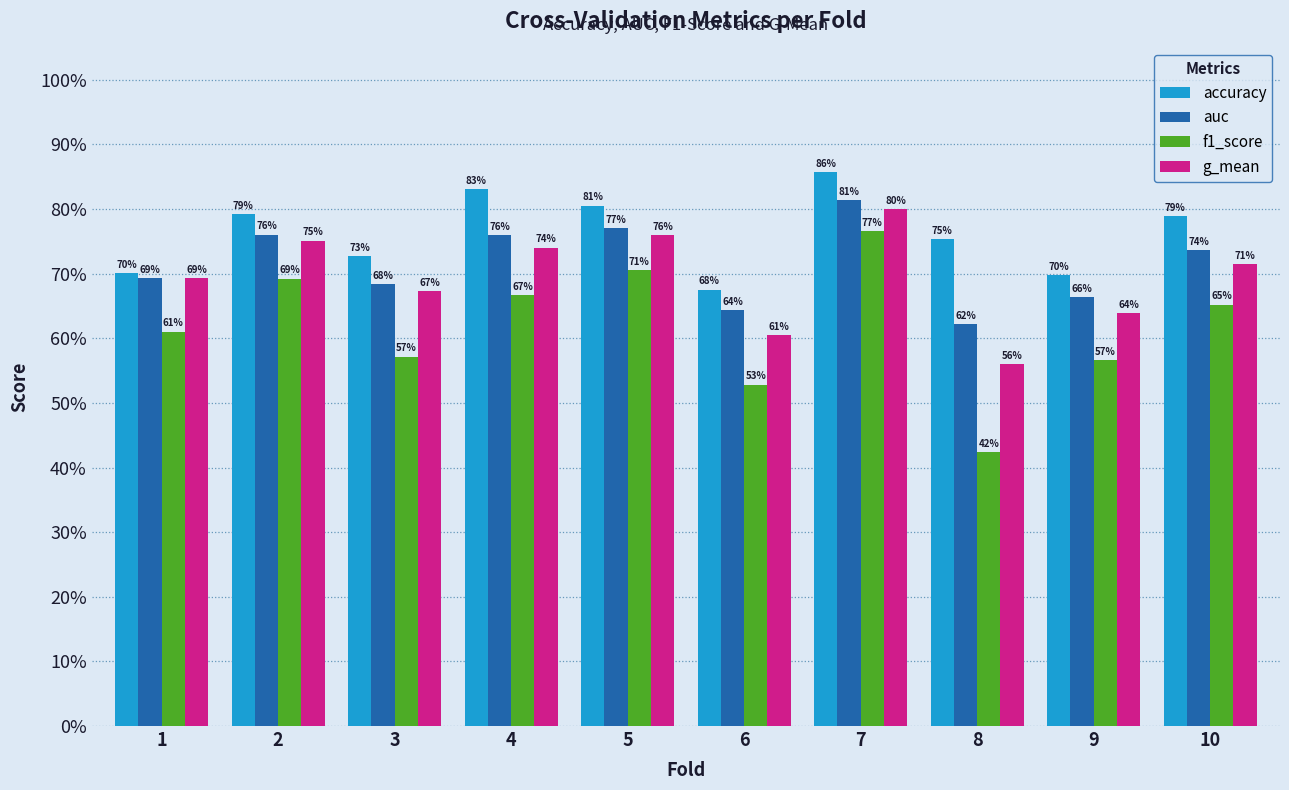

What are all the series names shown in the legend?

accuracy, auc, f1_score, g_mean